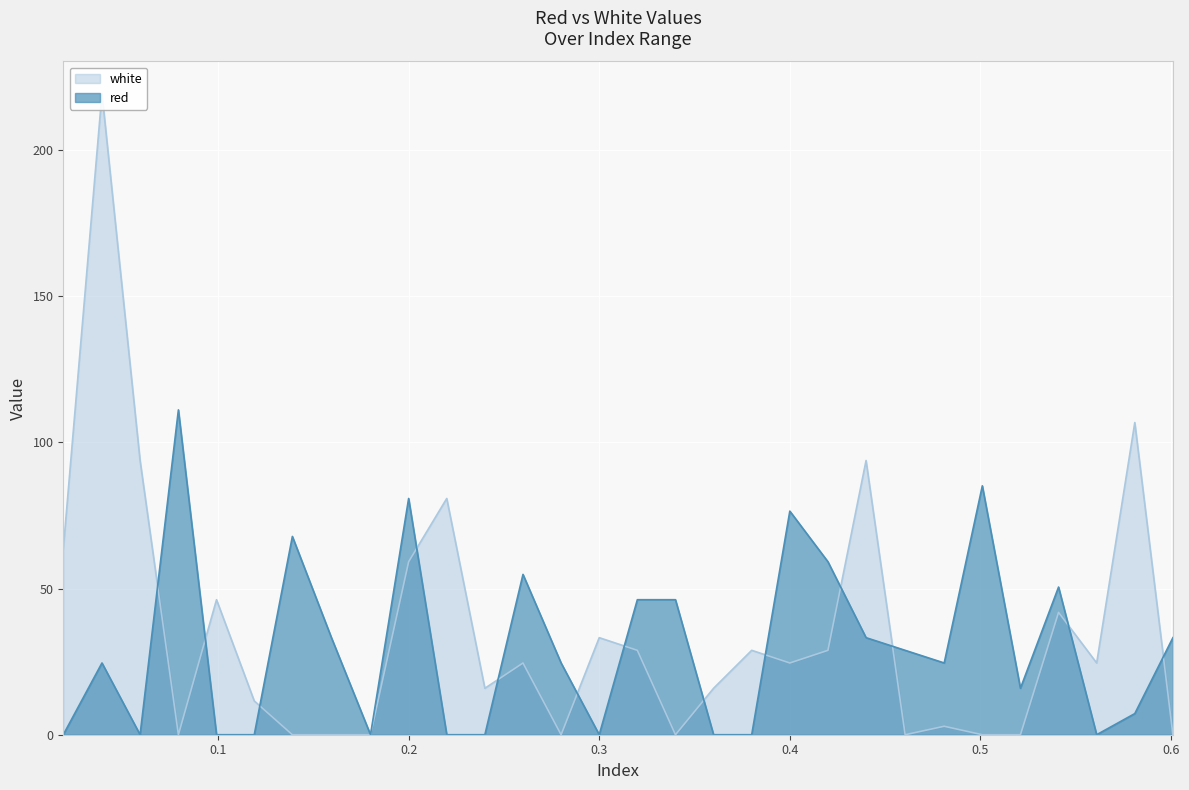

Rank the categories by red value from highest to lowest.

0.0792, 0.501, 0.2, 0.4, 0.139, 0.42, 0.26, 0.541, 0.32, 0.34, 0.1595, 0.44, 0.601, 0.4605, 0.0391, 0.28, 0.481, 0.521, 0.581, 0.0188, 0.0591, 0.0992, 0.119, 0.18, 0.22, 0.24, 0.3, 0.36, 0.38, 0.561